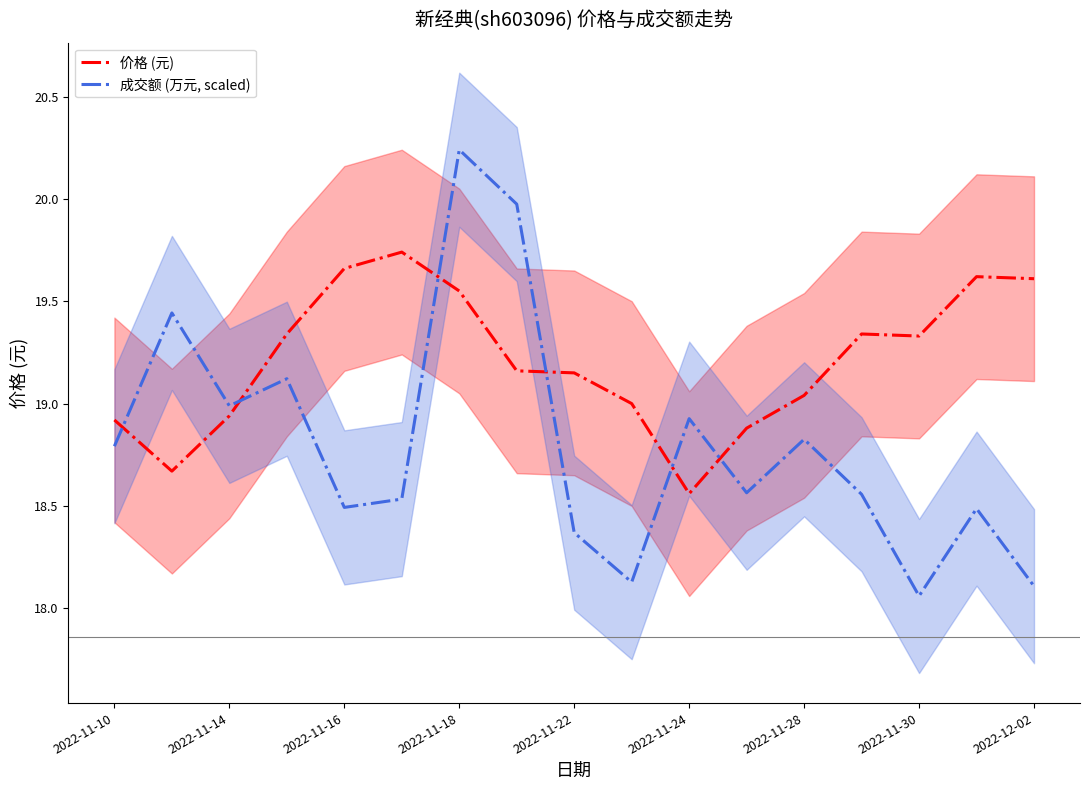

List the series in order of their overall mean, highest first.

价格 (元), 成交额 (万元, scaled)